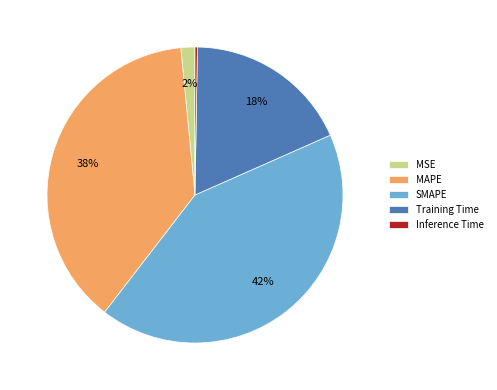

Is there any slice that represents more than half of the pie?

No